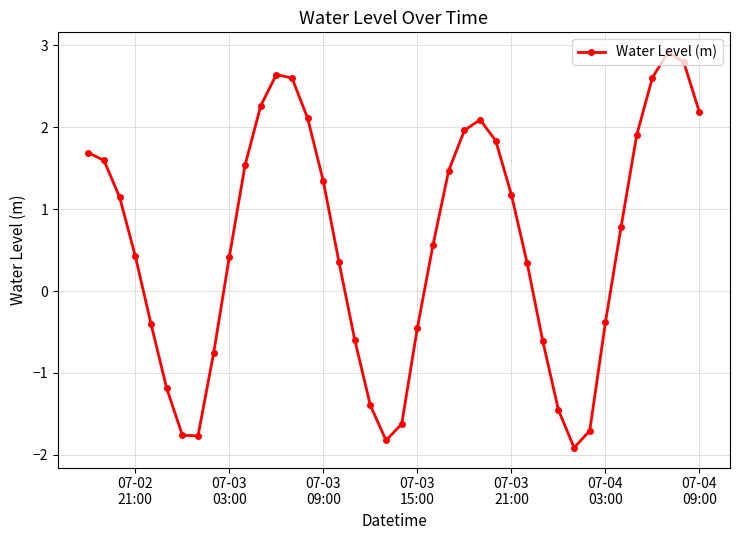

How many interior local valleys (lower than both neighbors) does the data have?

3